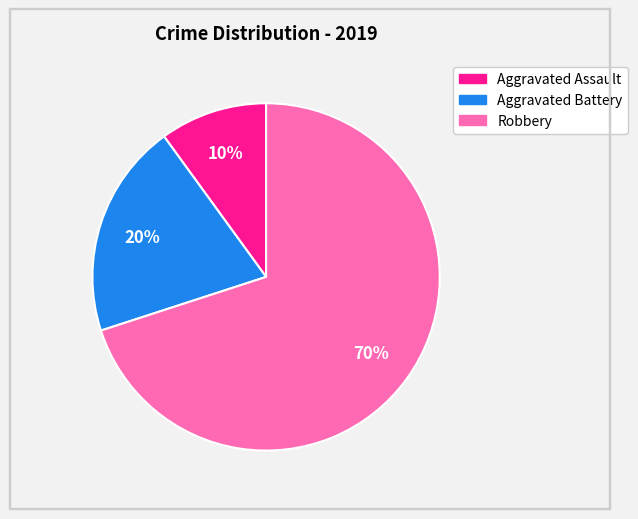

To the nearest percent, what is the average slice percentage?

33%